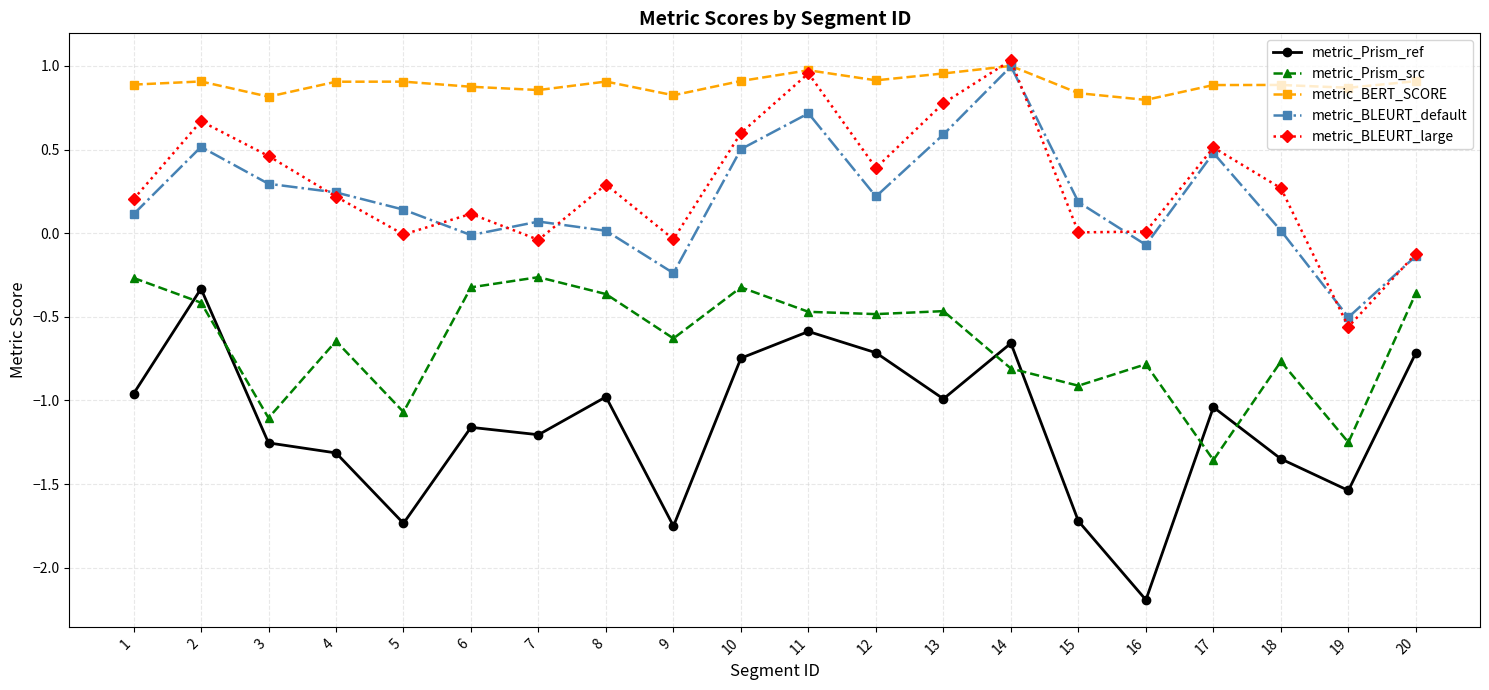

Which series has the largest total across all categories?

metric_BERT_SCORE